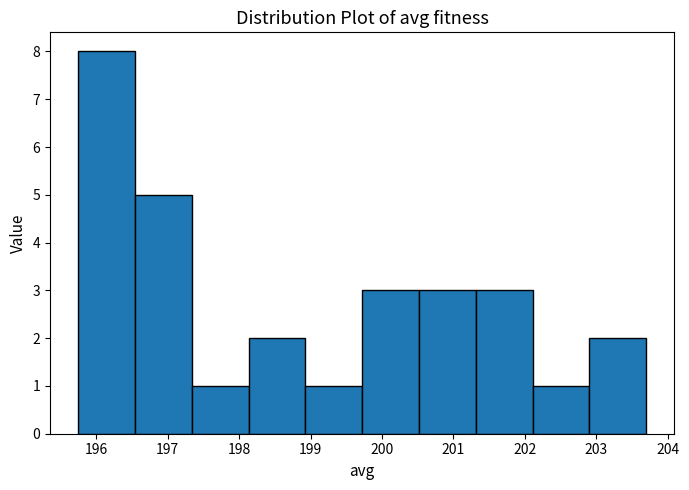

What is the height of the bar covering 196.5 to 197.3 on the x-axis? Neither the bar edges nor the heights are printed on the chart, so give them approximately, as read against the axes.

5